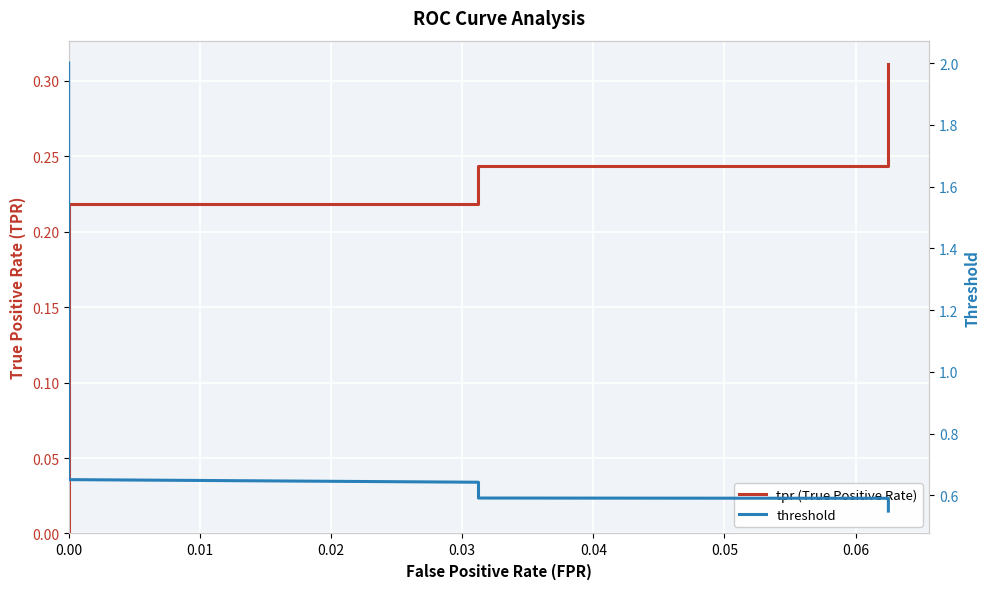

What is the approximate value of tpr (True Positive Rate) at 0.00?

0.2